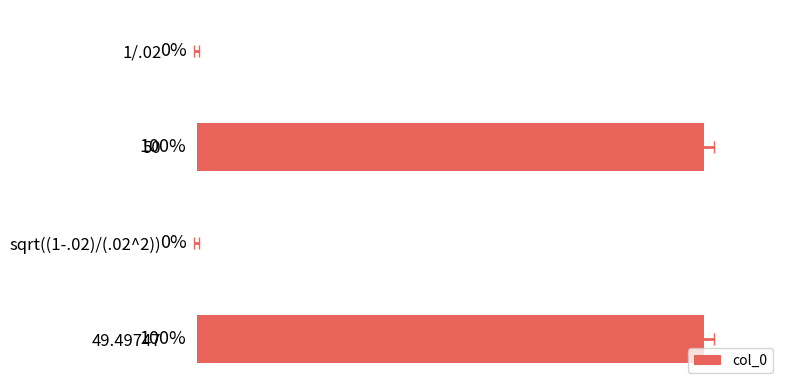

Reading left to right, what are all the values shown in this chart?

0	1	0	1